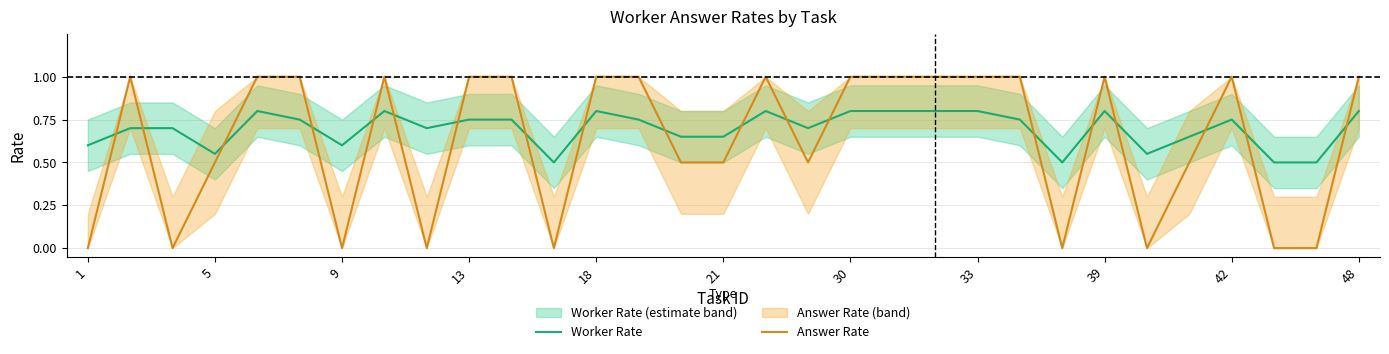

What are all the series names shown in the legend?

Worker Rate, Answer Rate